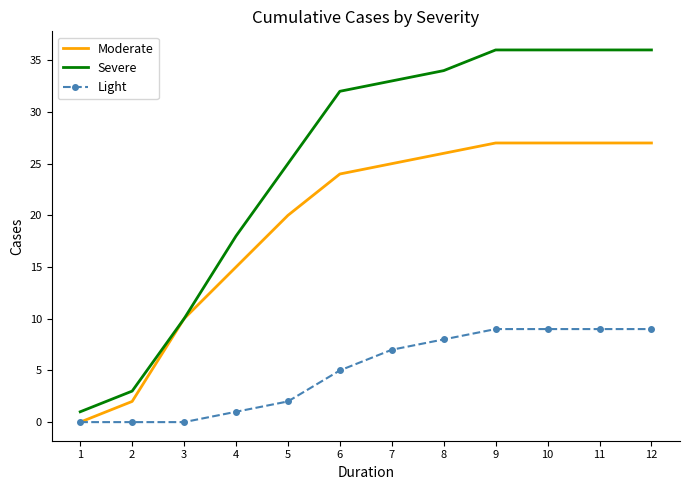

What is the average value of the Moderate series?

19